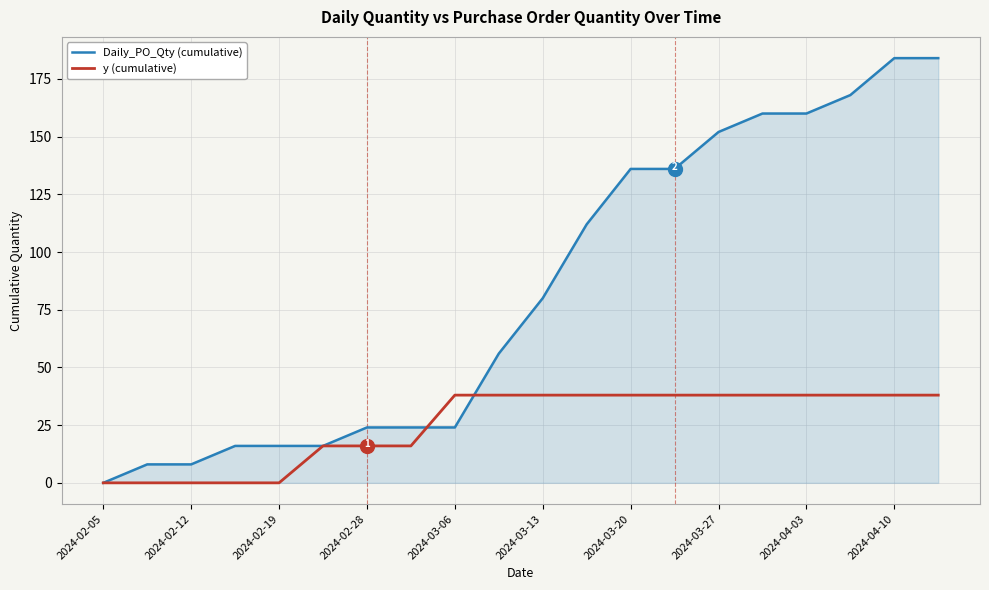

Which series has the largest range (max minus min)?

Daily_PO_Qty (cumulative)